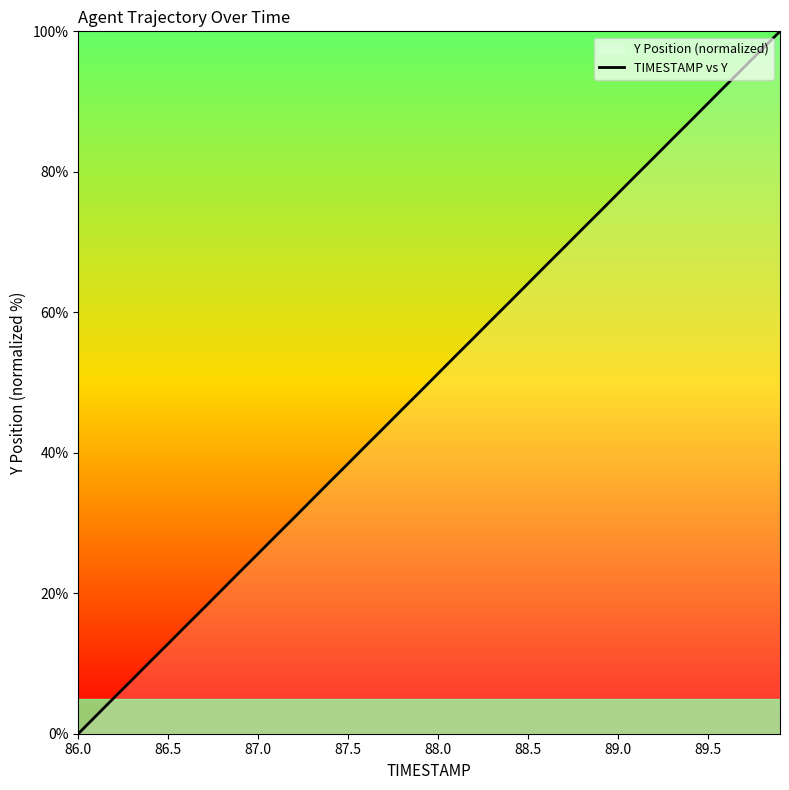

The value at 88.0 is 23.2. True or false?

False